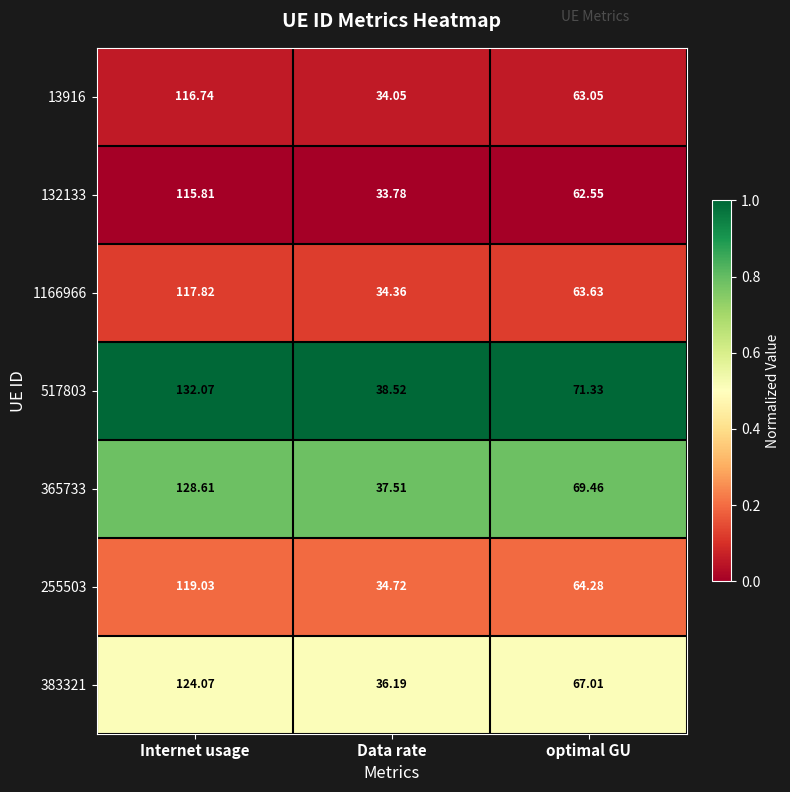

Is the value of 365733 at Data rate greater than the value of 13916 at Internet usage?

No